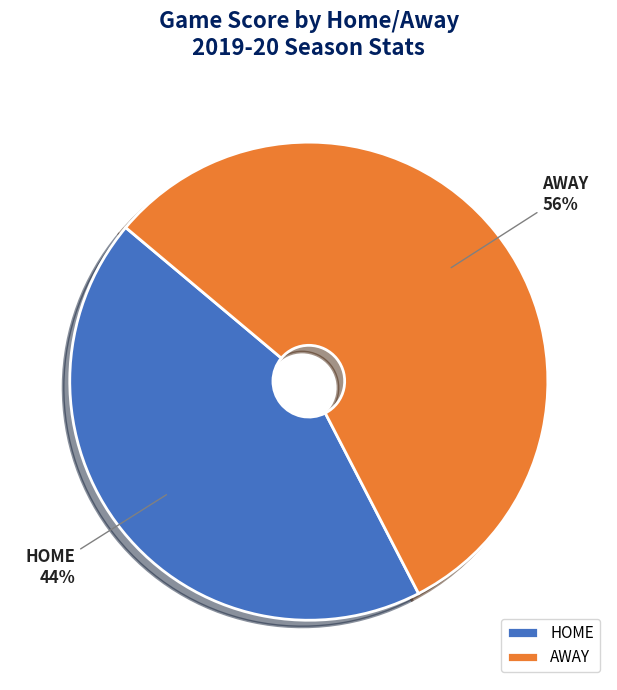

True or false: AWAY accounts for 41% of the total.

False